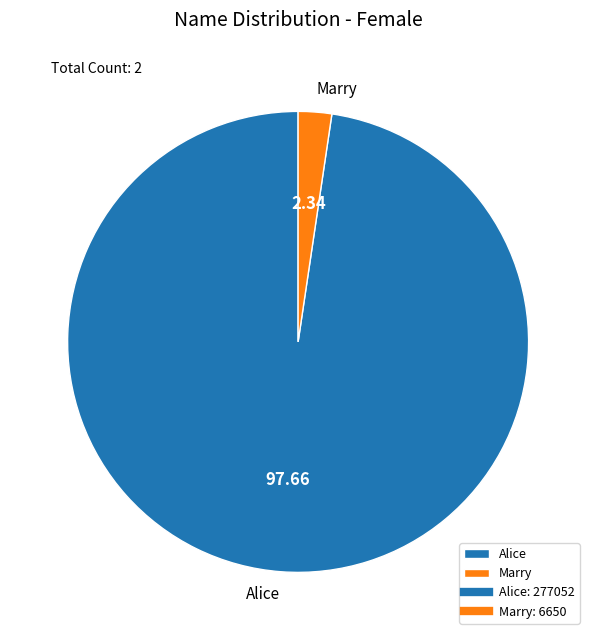

Rank the categories by value from lowest to highest.

Marry, Alice